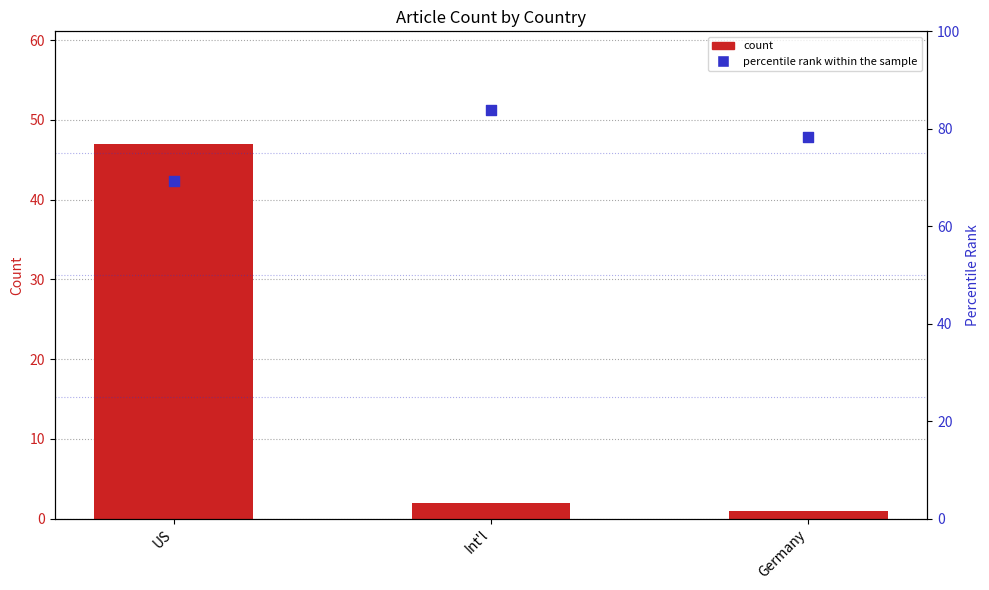

At how many categories does at least one series exceed 82?

1